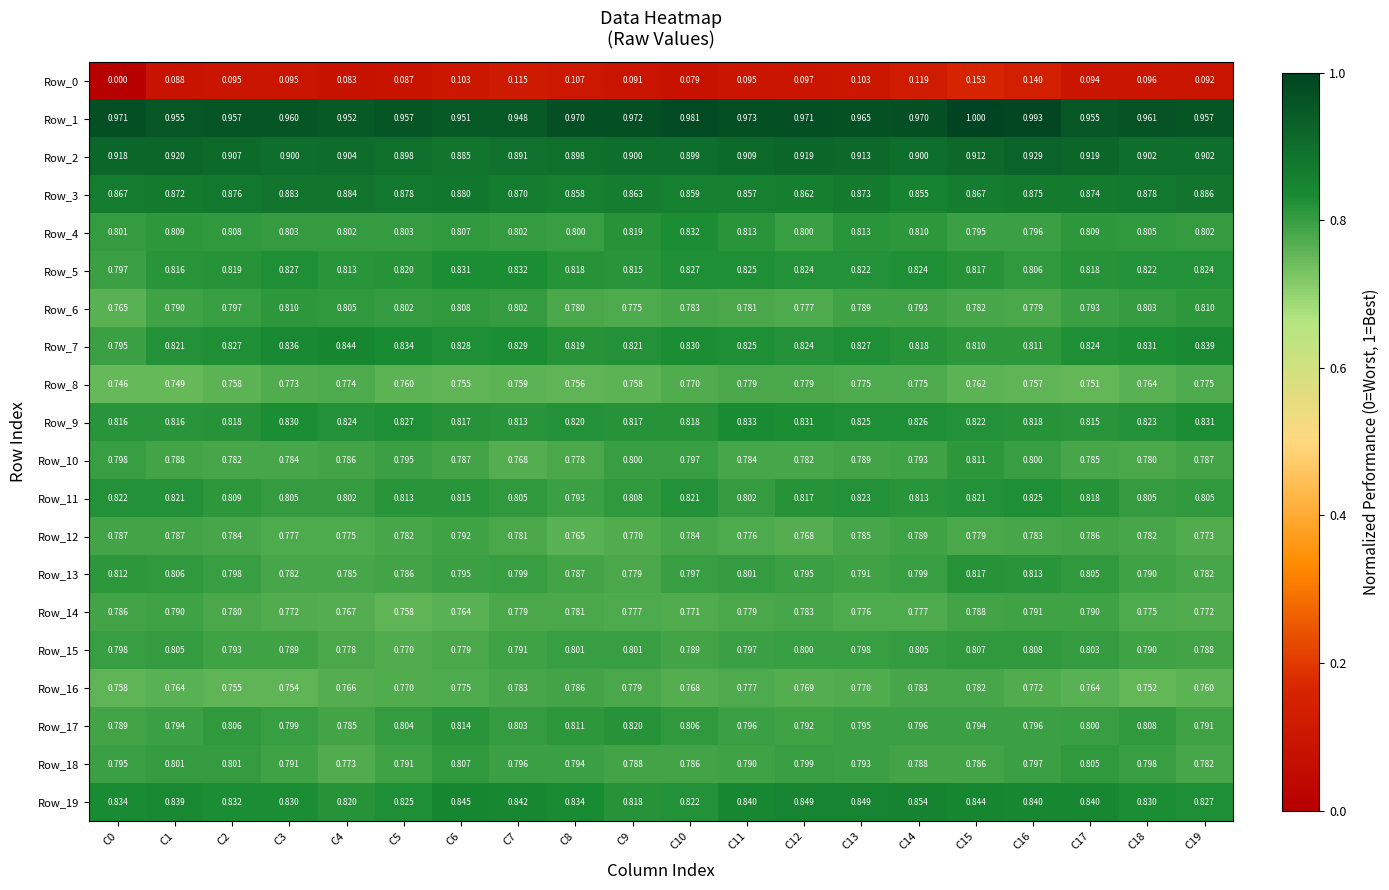

Is the value of Row_1 at C4 greater than the value of Row_16 at C19?

Yes